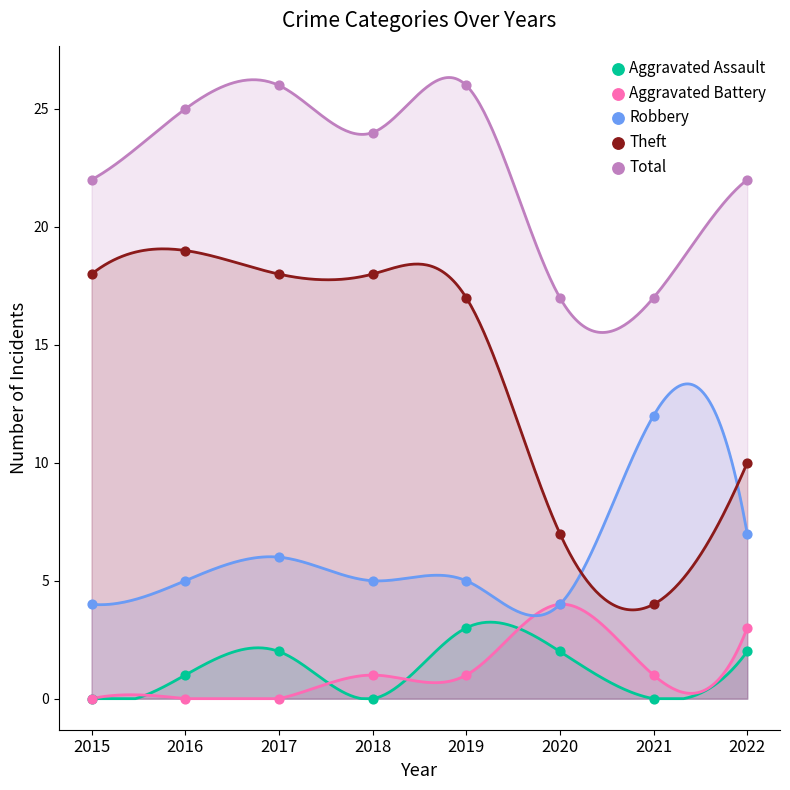

Which series contains the highest Y value?

Total